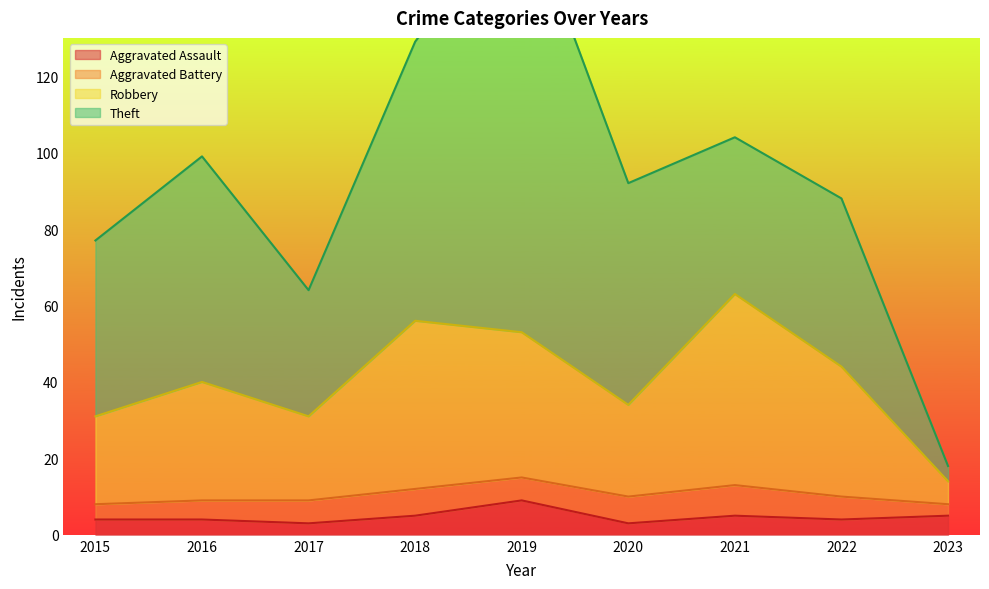

What is the maximum value for Aggravated Assault?

9